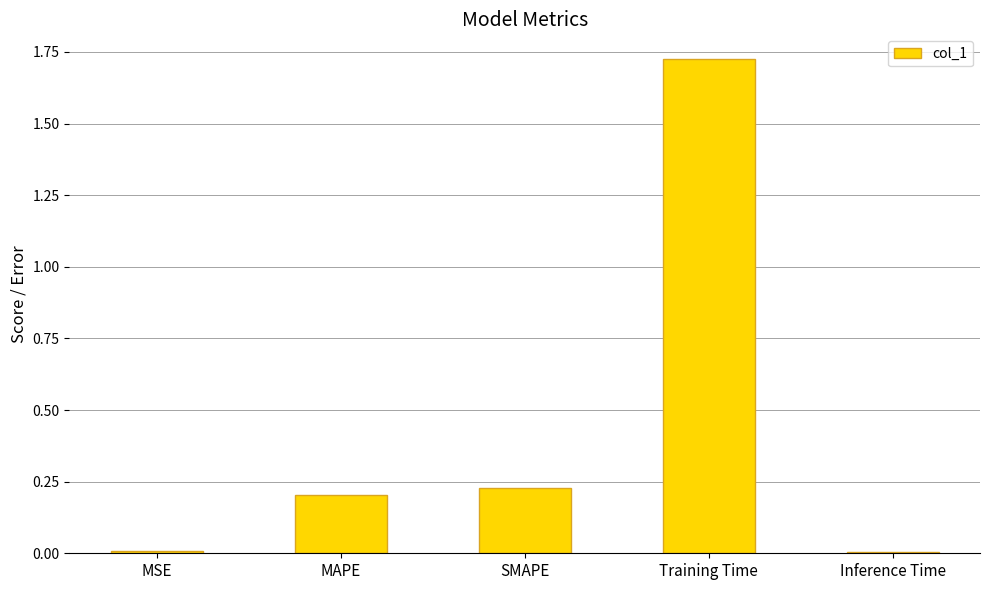

Is it true that the value at Inference Time is 0.0?

True